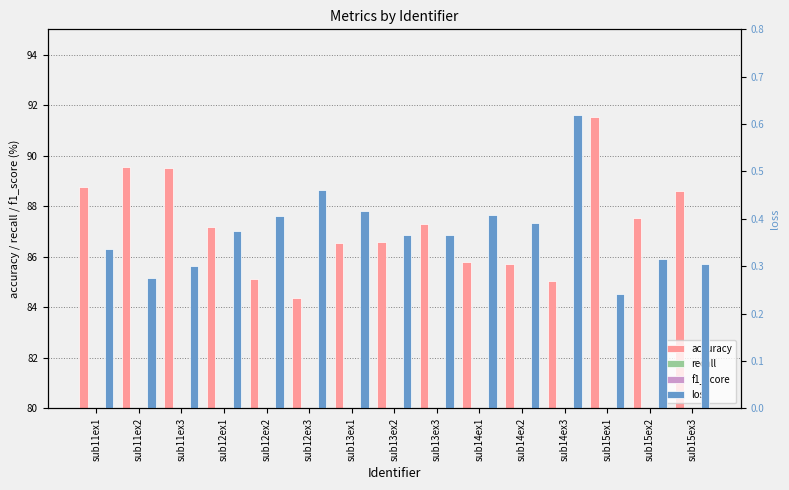

What is the difference between the maximum and second lowest values in the f1_score series?

0.1